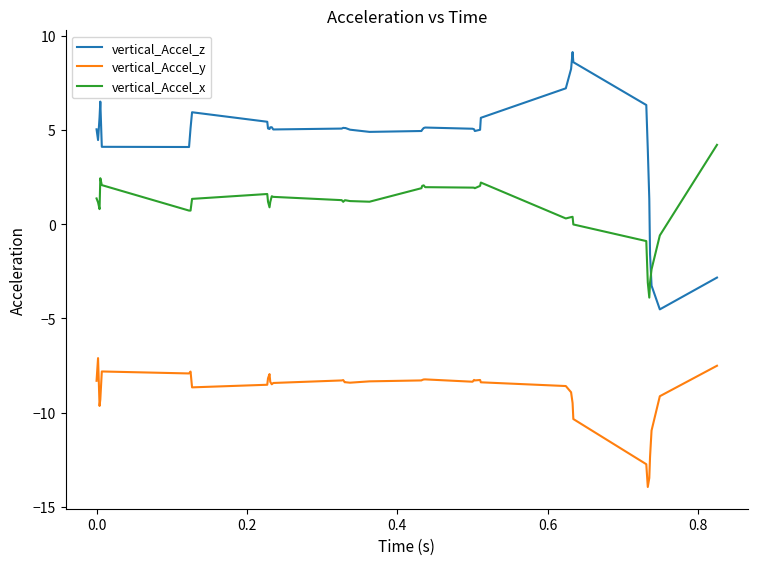

Which series has the largest range (max minus min)?

vertical_Accel_z